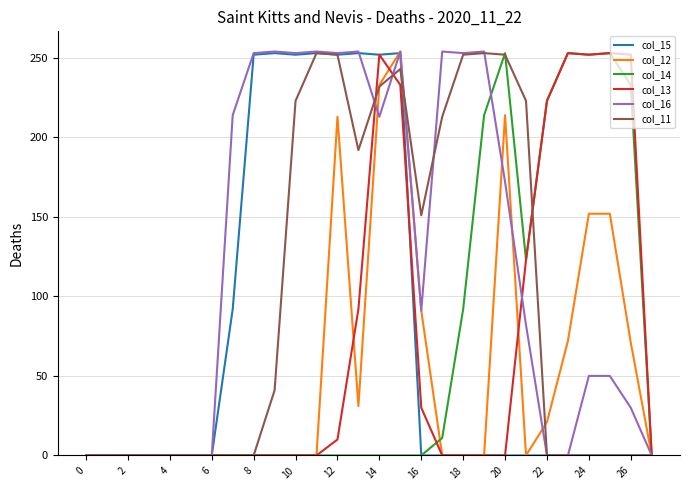

Which series has the largest total across all categories?

col_16